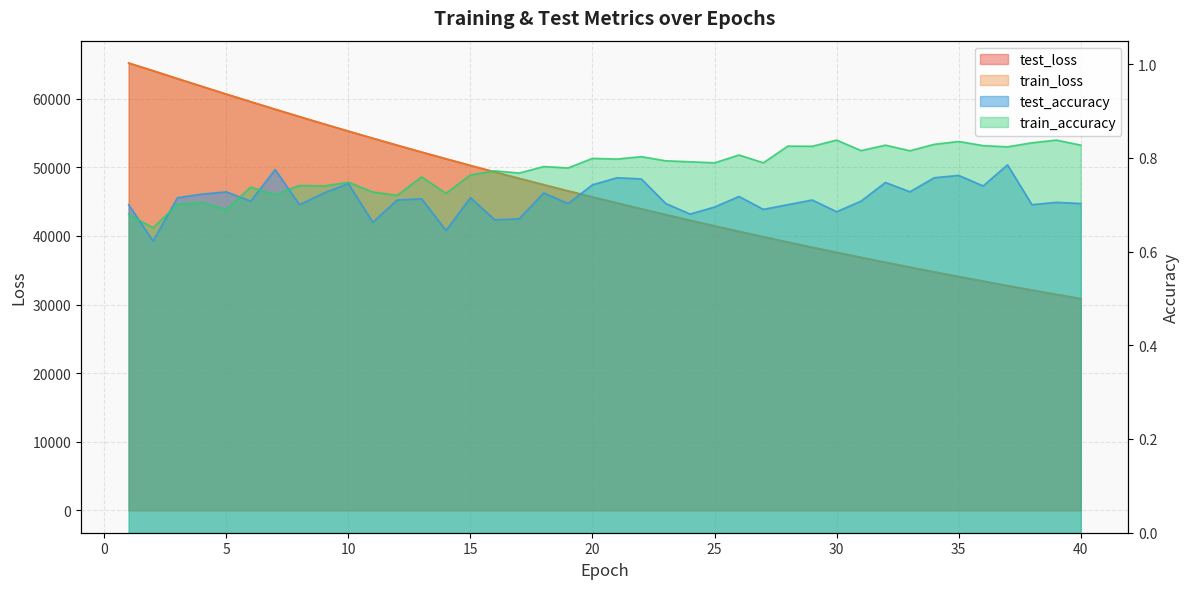

Where is the first local maximum for train_accuracy?

4